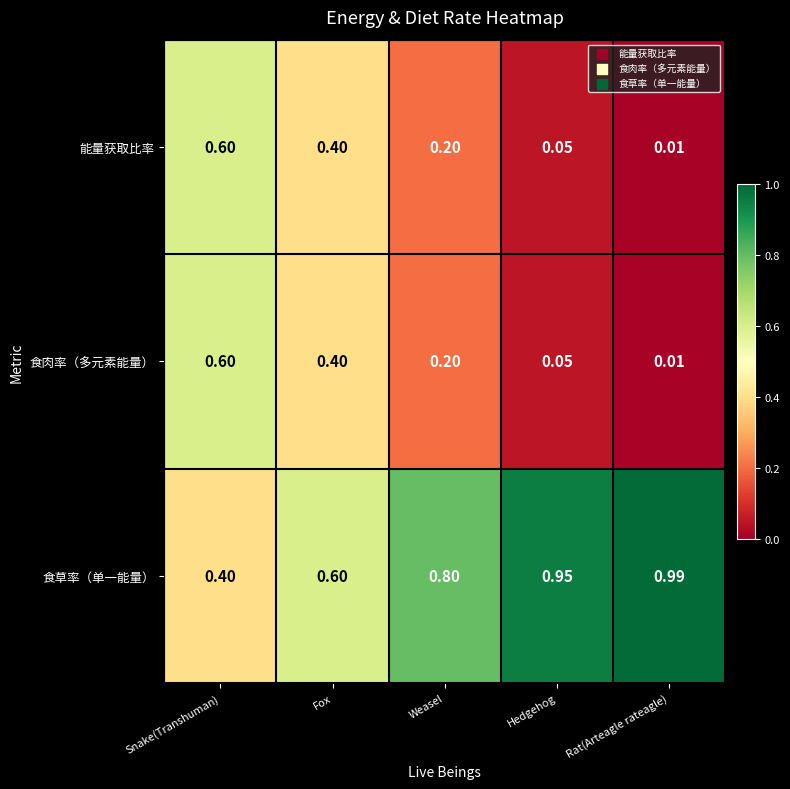

Rank the categories by 食肉率（多元素能量） value from highest to lowest.

Snake(Transhuman), Fox, Weasel, Hedgehog, Rat(Arteagle rateagle)